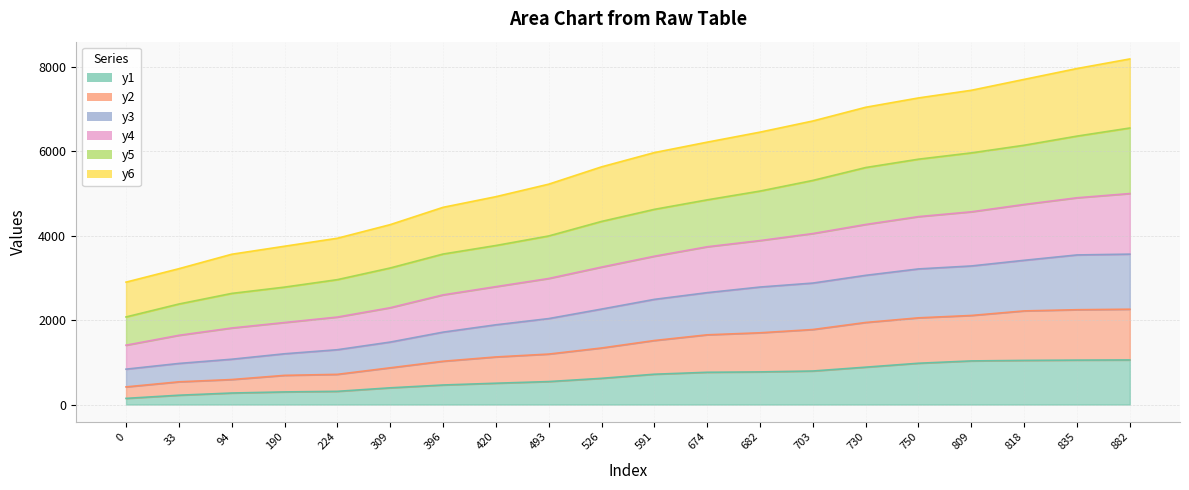

What is the value of the y1 point at the 13th from the left?

773